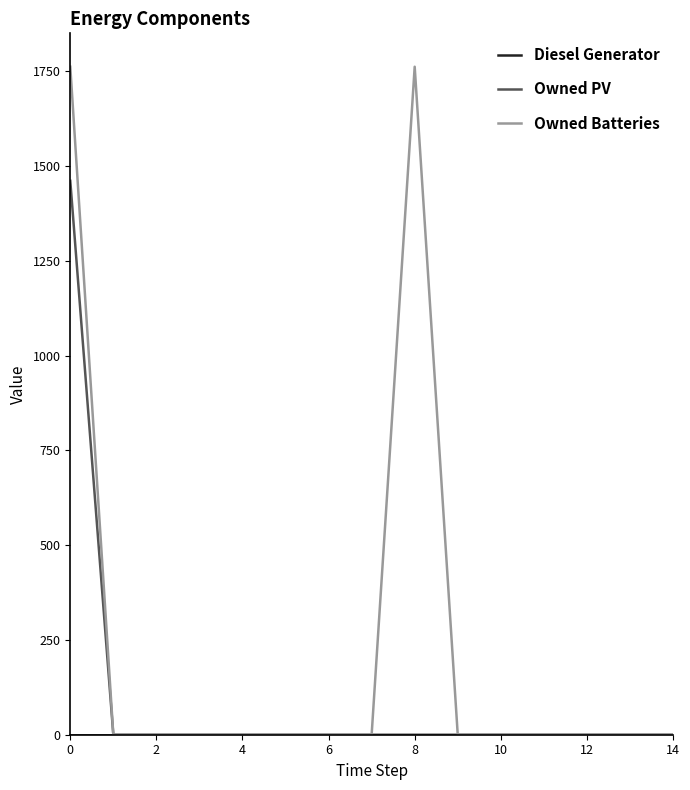

How many lines are shown in the chart?

3